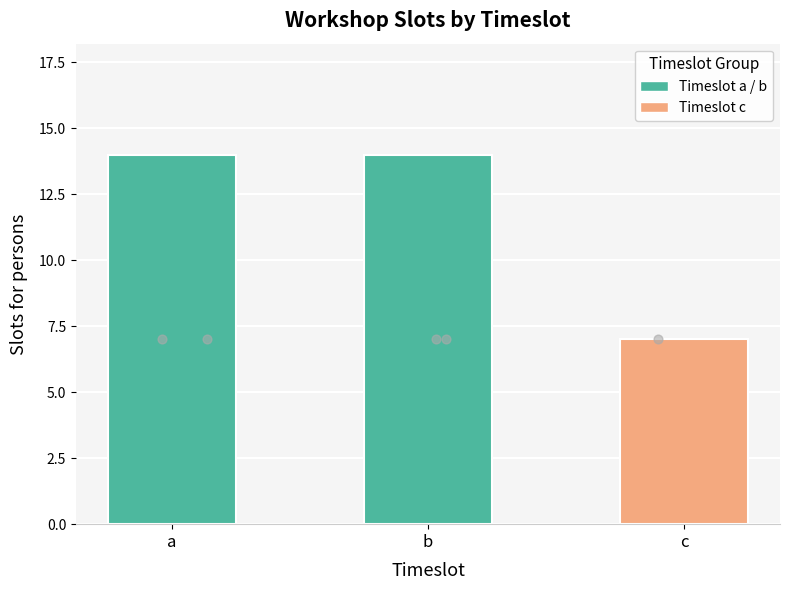

What is the change in value from b to c?

-7